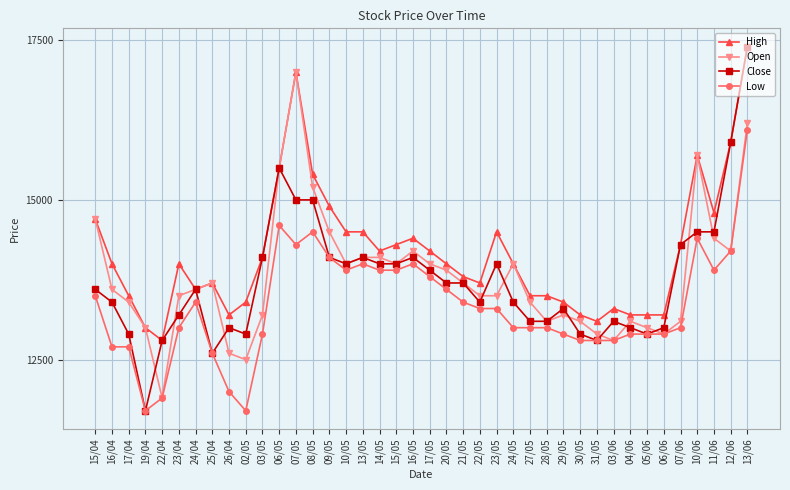

What is the total value across all series at 30/05?

52000